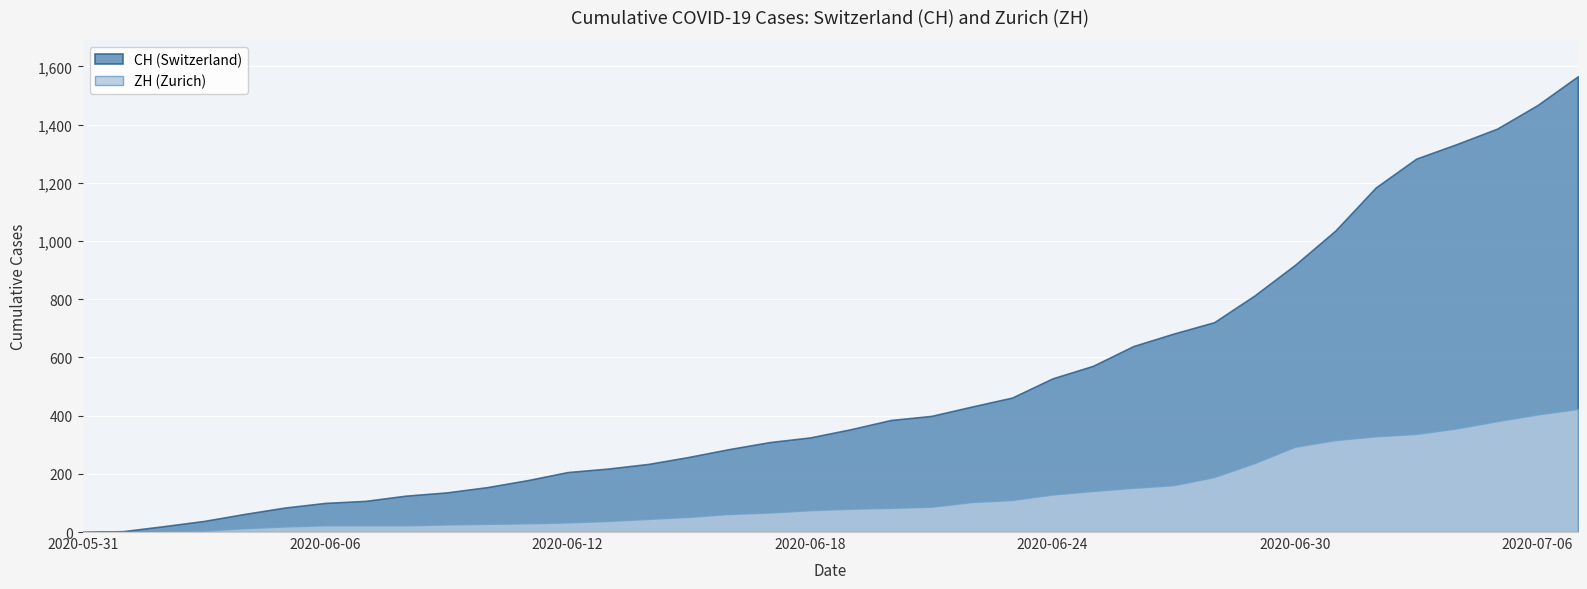

Reading left to right, what are all the values shown in this chart?

ZH: 2020-05-31=0	2020-06-01=0	2020-06-02=2	2020-06-03=5	2020-06-04=13	2020-06-05=19	2020-06-06=23	2020-06-07=23	2020-06-08=23	2020-06-09=26	2020-06-10=28	2020-06-11=30	2020-06-12=33	2020-06-13=38	2020-06-14=45	2020-06-15=52	2020-06-16=62	2020-06-17=67	2020-06-18=75	2020-06-19=80	2020-06-20=83	2020-06-21=87	2020-06-22=103	2020-06-23=110	2020-06-24=129	2020-06-25=141	2020-06-26=152	2020-06-27=161	2020-06-28=189	2020-06-29=237	2020-06-30=293	2020-07-01=316	2020-07-02=329	2020-07-03=337	2020-07-04=356	2020-07-05=381	2020-07-06=404	2020-07-07=423
CH: 2020-05-31=0	2020-06-01=3	2020-06-02=20	2020-06-03=38	2020-06-04=62	2020-06-05=84	2020-06-06=100	2020-06-07=107	2020-06-08=125	2020-06-09=136	2020-06-10=154	2020-06-11=178	2020-06-12=206	2020-06-13=218	2020-06-14=234	2020-06-15=258	2020-06-16=285	2020-06-17=309	2020-06-18=325	2020-06-19=353	2020-06-20=385	2020-06-21=399	2020-06-22=431	2020-06-23=462	2020-06-24=528	2020-06-25=571	2020-06-26=639	2020-06-27=682	2020-06-28=721	2020-06-29=813	2020-06-30=918	2020-07-01=1036	2020-07-02=1184	2020-07-03=1283	2020-07-04=1333	2020-07-05=1386	2020-07-06=1467	2020-07-07=1566